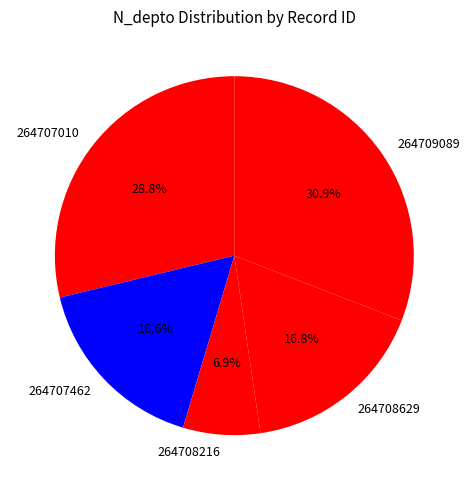

What is the smallest slice in the pie chart?

264708216